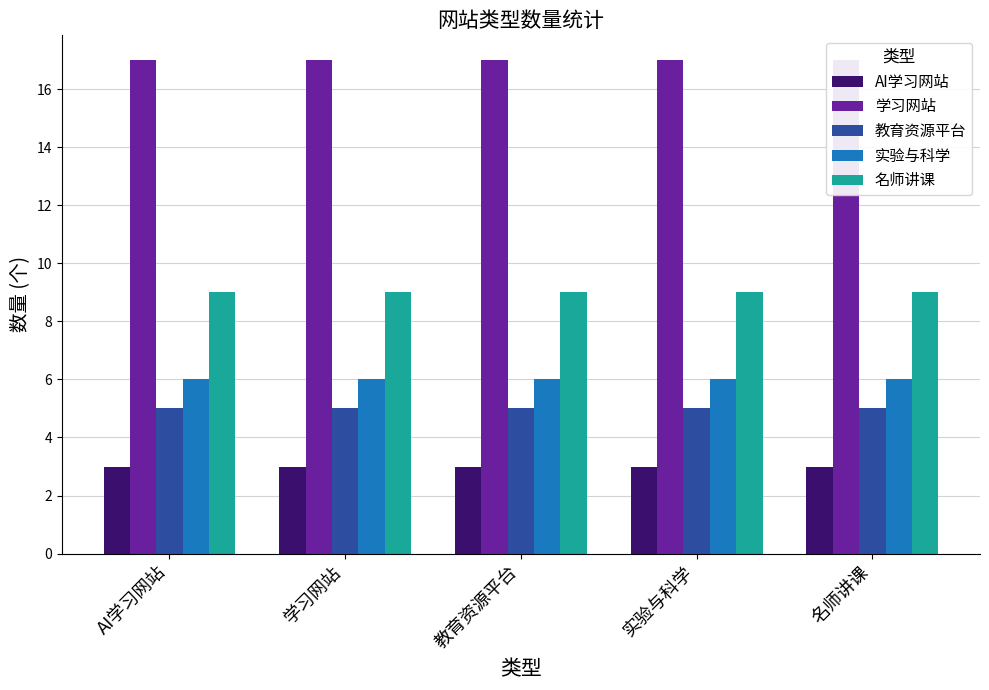

Count the number of data series in this chart.

5